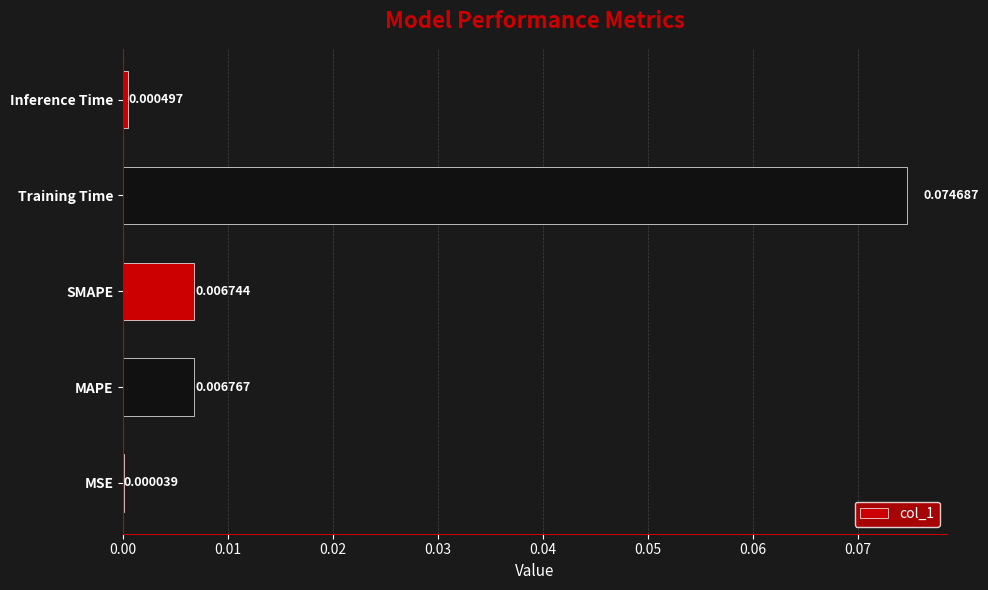

How many distinct data groups are displayed?

1